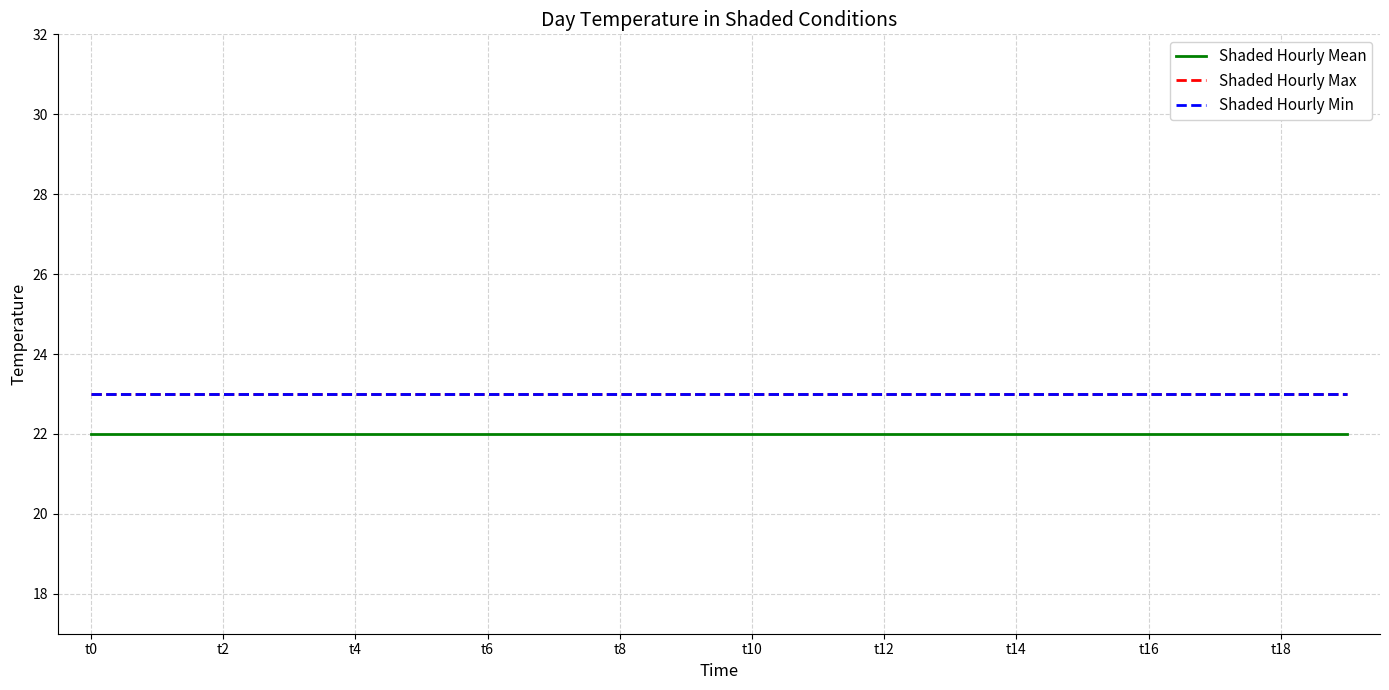

Is this an area chart (filled region under the line)?

No